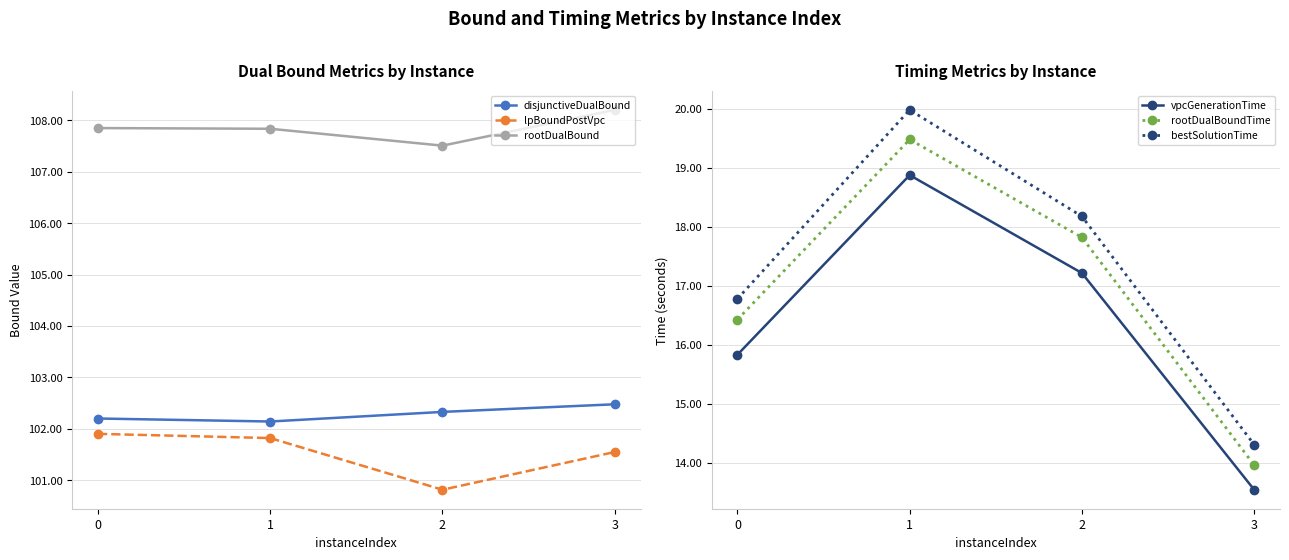

At which category does the chart reach its minimum across all series?

3